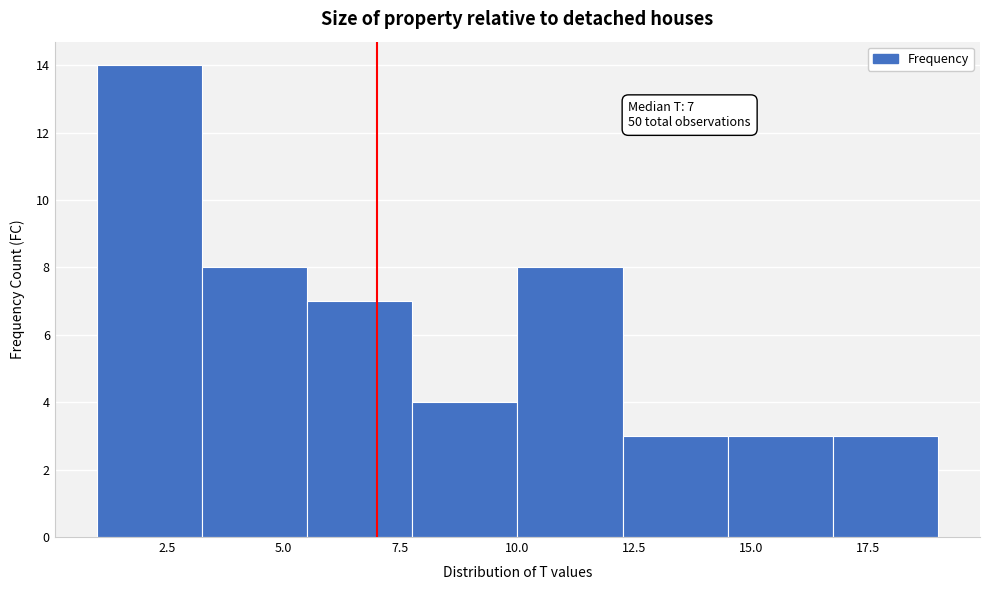

Over which range of the x-axis is the bar tallest?

1.00 to 3.25